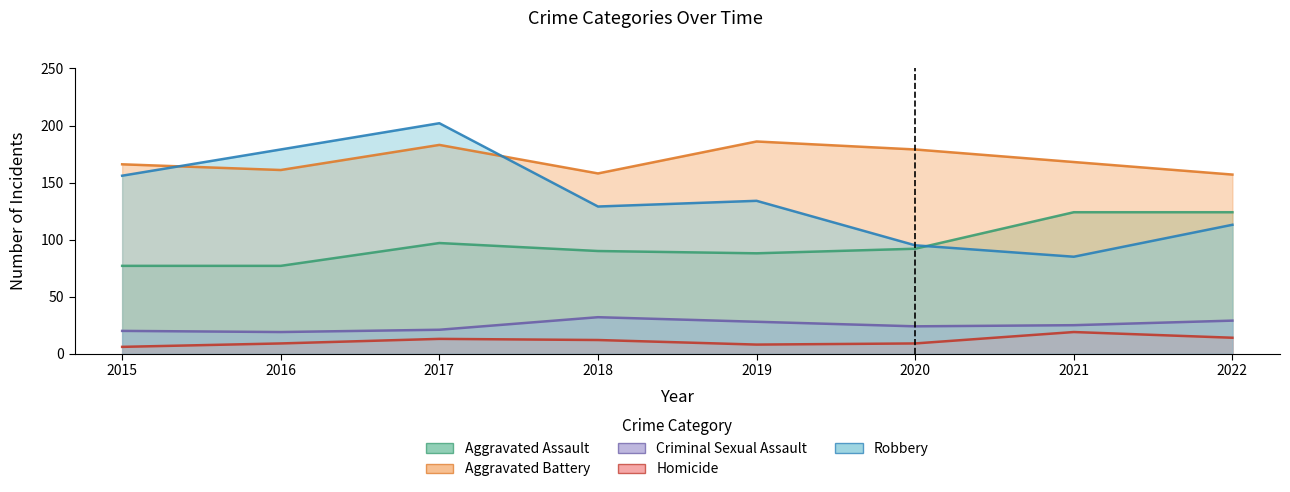

What are all the series names shown in the legend?

Aggravated Assault, Aggravated Battery, Criminal Sexual Assault, Homicide, Robbery